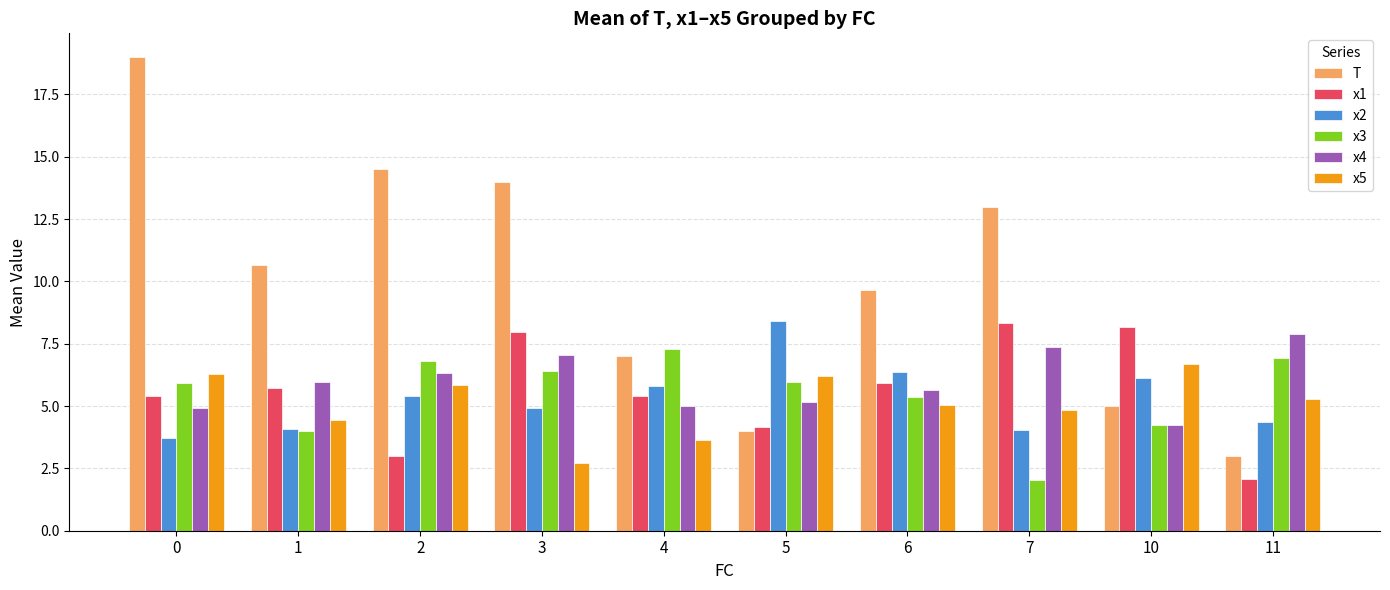

True or false: x1 has a value of 2.9 at 7.

False